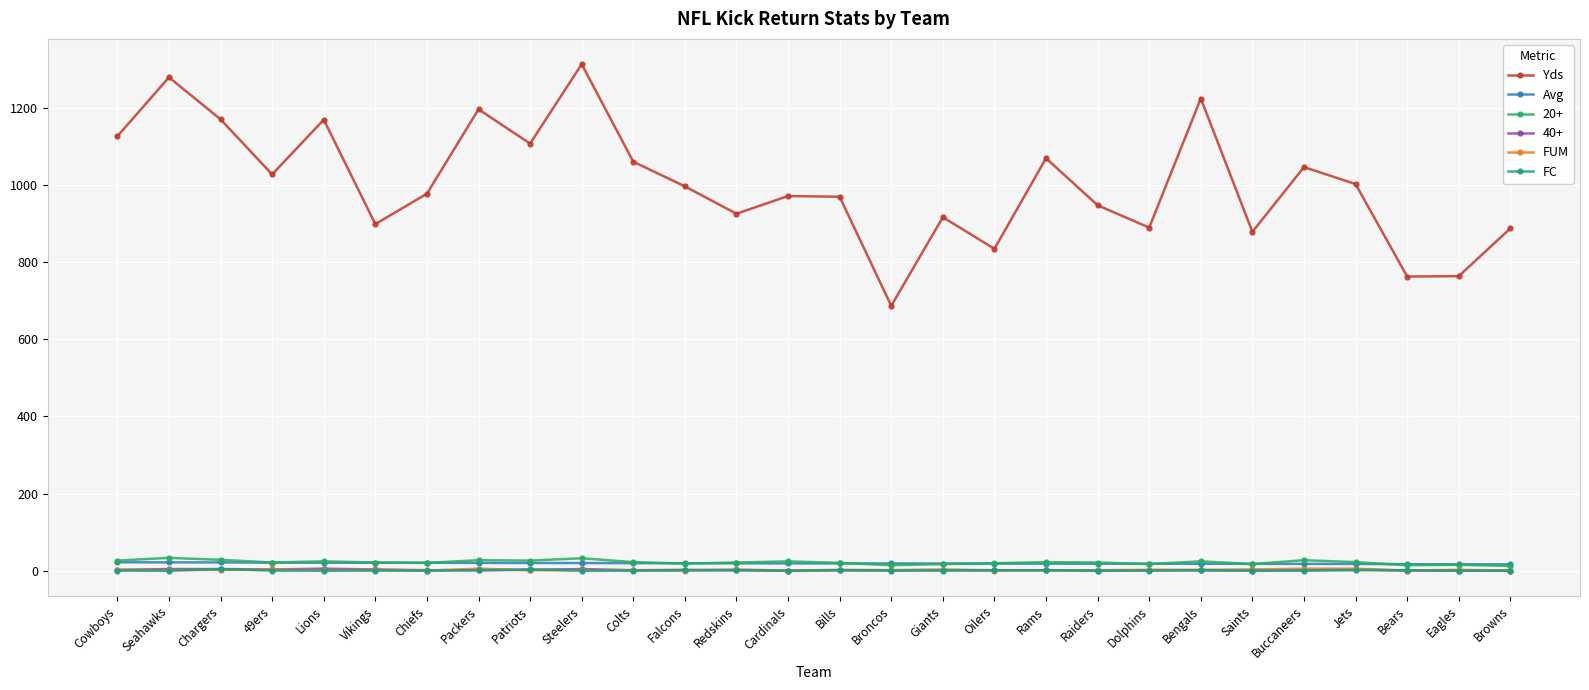

What is the label of the 12th point from the left?

Falcons